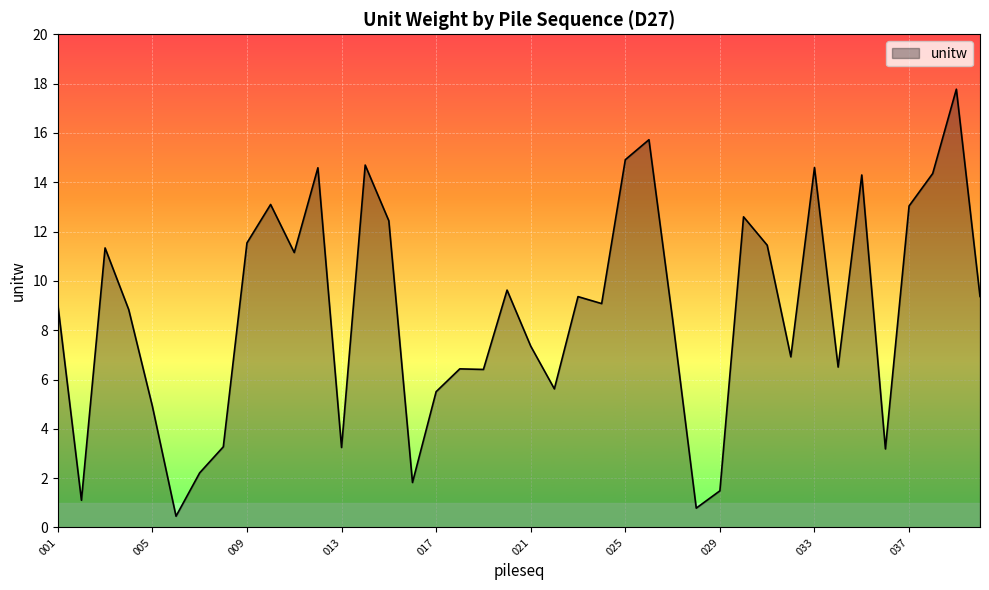

How many lines are shown in the chart?

1